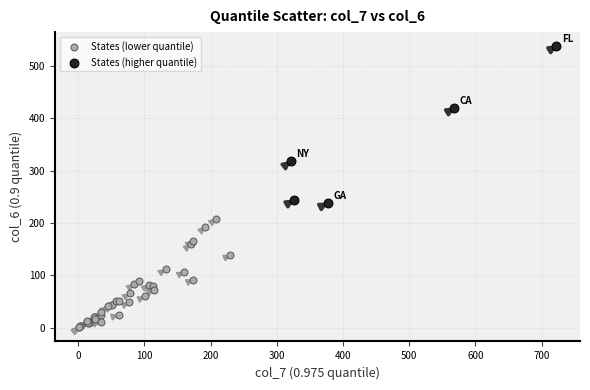

Which series reaches the minimum Y coordinate?

States (lower quantile)